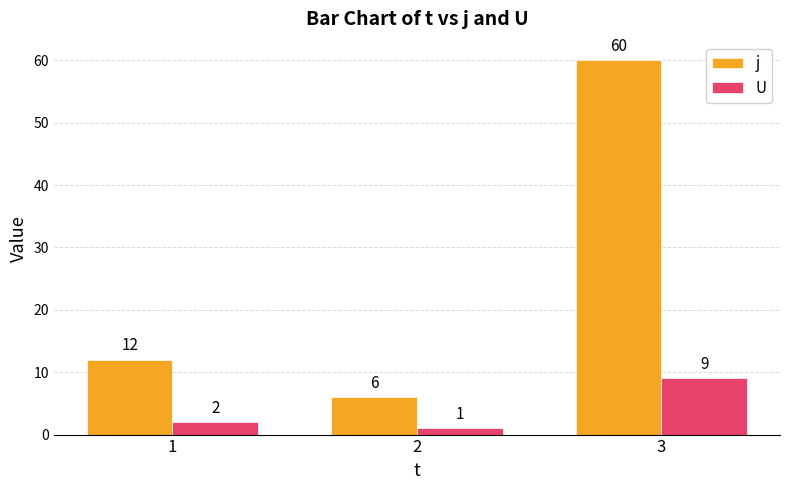

Reading left to right, transcribe all the data shown in this chart.

j: 1=12	2=6	3=60
U: 1=2	2=1	3=9